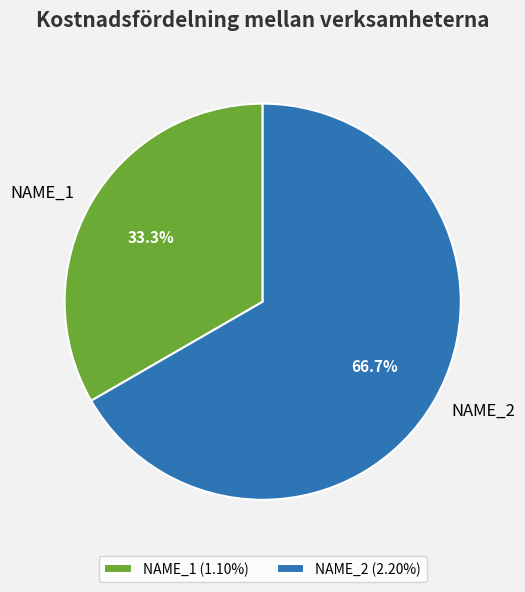

To the nearest percent, what is the combined percentage of NAME_2 and NAME_1?

100%